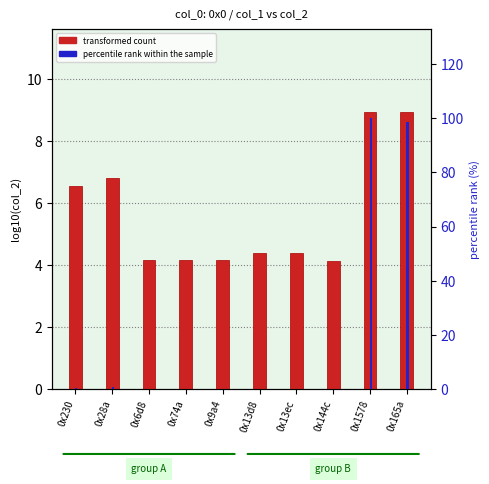

What is the maximum value for percentile rank within the sample?

100.0